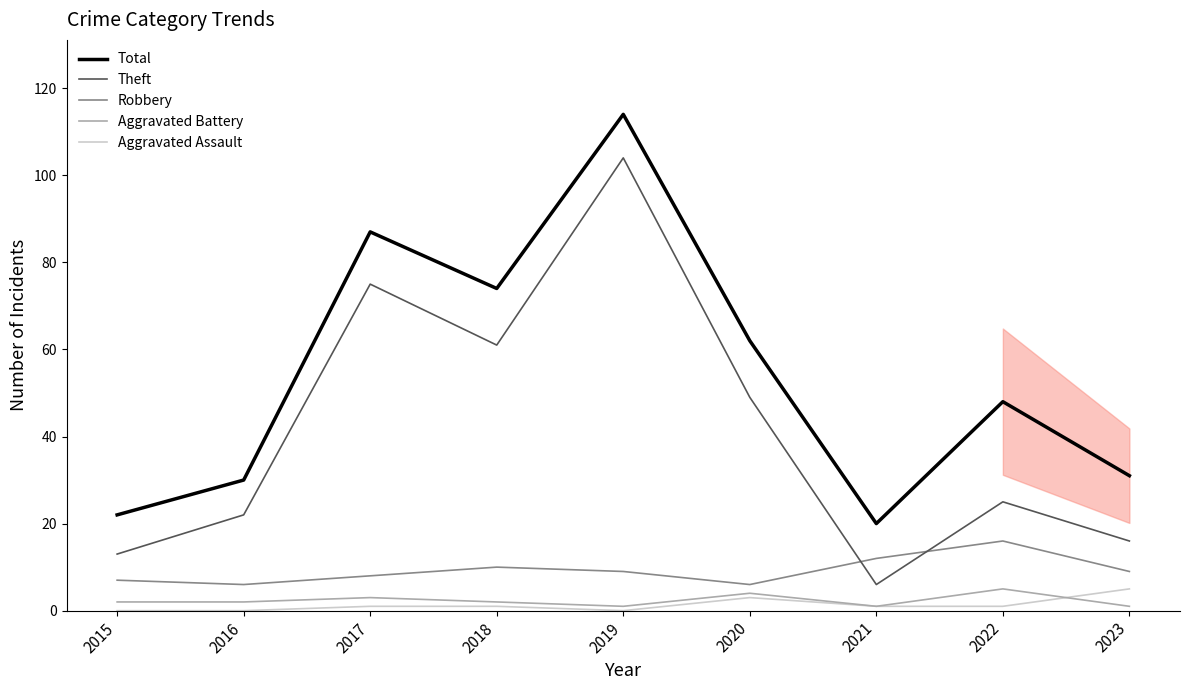

True or false: Aggravated Assault and Theft cross at least once.

False